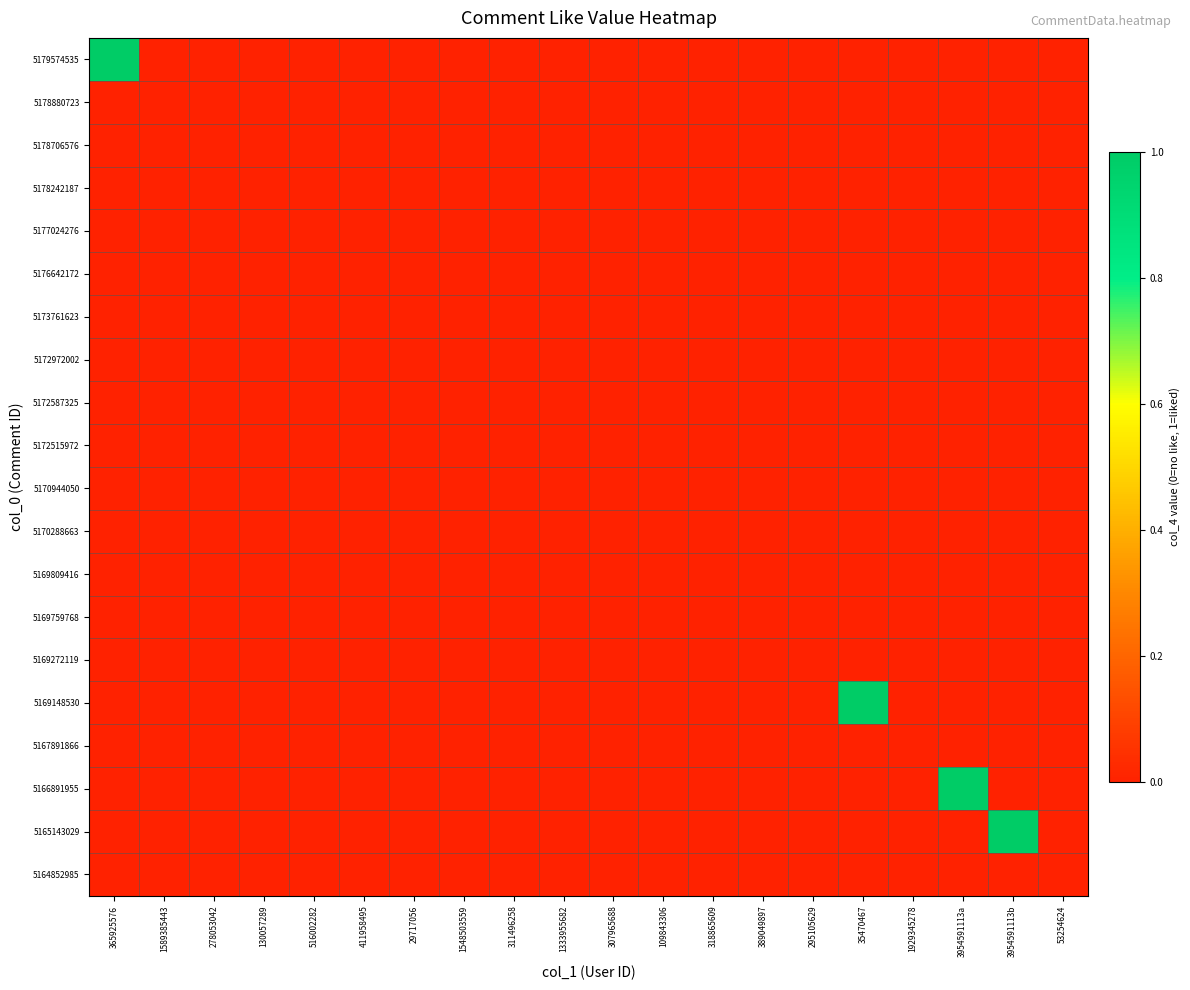

Reading right to left, list all the values displayed in this chart.

5179574535: 53254624=0	3954591113b=0	3954591113a=0	1929345278=0	35470467=0	295105629=0	389049897=0	318865609=0	109843306=0	307965688=0	1333955682=0	311496258=0	1548503559=0	29717056=0	411958495=0	516002282=0	130057289=0	278053042=0	1589385443=0	365925576=1
5178880723: 53254624=0	3954591113b=0	3954591113a=0	1929345278=0	35470467=0	295105629=0	389049897=0	318865609=0	109843306=0	307965688=0	1333955682=0	311496258=0	1548503559=0	29717056=0	411958495=0	516002282=0	130057289=0	278053042=0	1589385443=0	365925576=0
5178706576: 53254624=0	3954591113b=0	3954591113a=0	1929345278=0	35470467=0	295105629=0	389049897=0	318865609=0	109843306=0	307965688=0	1333955682=0	311496258=0	1548503559=0	29717056=0	411958495=0	516002282=0	130057289=0	278053042=0	1589385443=0	365925576=0
5178242187: 53254624=0	3954591113b=0	3954591113a=0	1929345278=0	35470467=0	295105629=0	389049897=0	318865609=0	109843306=0	307965688=0	1333955682=0	311496258=0	1548503559=0	29717056=0	411958495=0	516002282=0	130057289=0	278053042=0	1589385443=0	365925576=0
5177024276: 53254624=0	3954591113b=0	3954591113a=0	1929345278=0	35470467=0	295105629=0	389049897=0	318865609=0	109843306=0	307965688=0	1333955682=0	311496258=0	1548503559=0	29717056=0	411958495=0	516002282=0	130057289=0	278053042=0	1589385443=0	365925576=0
5176642172: 53254624=0	3954591113b=0	3954591113a=0	1929345278=0	35470467=0	295105629=0	389049897=0	318865609=0	109843306=0	307965688=0	1333955682=0	311496258=0	1548503559=0	29717056=0	411958495=0	516002282=0	130057289=0	278053042=0	1589385443=0	365925576=0
5173761623: 53254624=0	3954591113b=0	3954591113a=0	1929345278=0	35470467=0	295105629=0	389049897=0	318865609=0	109843306=0	307965688=0	1333955682=0	311496258=0	1548503559=0	29717056=0	411958495=0	516002282=0	130057289=0	278053042=0	1589385443=0	365925576=0
5172972002: 53254624=0	3954591113b=0	3954591113a=0	1929345278=0	35470467=0	295105629=0	389049897=0	318865609=0	109843306=0	307965688=0	1333955682=0	311496258=0	1548503559=0	29717056=0	411958495=0	516002282=0	130057289=0	278053042=0	1589385443=0	365925576=0
5172587325: 53254624=0	3954591113b=0	3954591113a=0	1929345278=0	35470467=0	295105629=0	389049897=0	318865609=0	109843306=0	307965688=0	1333955682=0	311496258=0	1548503559=0	29717056=0	411958495=0	516002282=0	130057289=0	278053042=0	1589385443=0	365925576=0
5172515972: 53254624=0	3954591113b=0	3954591113a=0	1929345278=0	35470467=0	295105629=0	389049897=0	318865609=0	109843306=0	307965688=0	1333955682=0	311496258=0	1548503559=0	29717056=0	411958495=0	516002282=0	130057289=0	278053042=0	1589385443=0	365925576=0
5170944050: 53254624=0	3954591113b=0	3954591113a=0	1929345278=0	35470467=0	295105629=0	389049897=0	318865609=0	109843306=0	307965688=0	1333955682=0	311496258=0	1548503559=0	29717056=0	411958495=0	516002282=0	130057289=0	278053042=0	1589385443=0	365925576=0
5170288663: 53254624=0	3954591113b=0	3954591113a=0	1929345278=0	35470467=0	295105629=0	389049897=0	318865609=0	109843306=0	307965688=0	1333955682=0	311496258=0	1548503559=0	29717056=0	411958495=0	516002282=0	130057289=0	278053042=0	1589385443=0	365925576=0
5169809416: 53254624=0	3954591113b=0	3954591113a=0	1929345278=0	35470467=0	295105629=0	389049897=0	318865609=0	109843306=0	307965688=0	1333955682=0	311496258=0	1548503559=0	29717056=0	411958495=0	516002282=0	130057289=0	278053042=0	1589385443=0	365925576=0
5169759768: 53254624=0	3954591113b=0	3954591113a=0	1929345278=0	35470467=0	295105629=0	389049897=0	318865609=0	109843306=0	307965688=0	1333955682=0	311496258=0	1548503559=0	29717056=0	411958495=0	516002282=0	130057289=0	278053042=0	1589385443=0	365925576=0
5169272119: 53254624=0	3954591113b=0	3954591113a=0	1929345278=0	35470467=0	295105629=0	389049897=0	318865609=0	109843306=0	307965688=0	1333955682=0	311496258=0	1548503559=0	29717056=0	411958495=0	516002282=0	130057289=0	278053042=0	1589385443=0	365925576=0
5169148530: 53254624=0	3954591113b=0	3954591113a=0	1929345278=0	35470467=1	295105629=0	389049897=0	318865609=0	109843306=0	307965688=0	1333955682=0	311496258=0	1548503559=0	29717056=0	411958495=0	516002282=0	130057289=0	278053042=0	1589385443=0	365925576=0
5167891866: 53254624=0	3954591113b=0	3954591113a=0	1929345278=0	35470467=0	295105629=0	389049897=0	318865609=0	109843306=0	307965688=0	1333955682=0	311496258=0	1548503559=0	29717056=0	411958495=0	516002282=0	130057289=0	278053042=0	1589385443=0	365925576=0
5166891955: 53254624=0	3954591113b=0	3954591113a=1	1929345278=0	35470467=0	295105629=0	389049897=0	318865609=0	109843306=0	307965688=0	1333955682=0	311496258=0	1548503559=0	29717056=0	411958495=0	516002282=0	130057289=0	278053042=0	1589385443=0	365925576=0
5165143029: 53254624=0	3954591113b=1	3954591113a=0	1929345278=0	35470467=0	295105629=0	389049897=0	318865609=0	109843306=0	307965688=0	1333955682=0	311496258=0	1548503559=0	29717056=0	411958495=0	516002282=0	130057289=0	278053042=0	1589385443=0	365925576=0
5164852985: 53254624=0	3954591113b=0	3954591113a=0	1929345278=0	35470467=0	295105629=0	389049897=0	318865609=0	109843306=0	307965688=0	1333955682=0	311496258=0	1548503559=0	29717056=0	411958495=0	516002282=0	130057289=0	278053042=0	1589385443=0	365925576=0